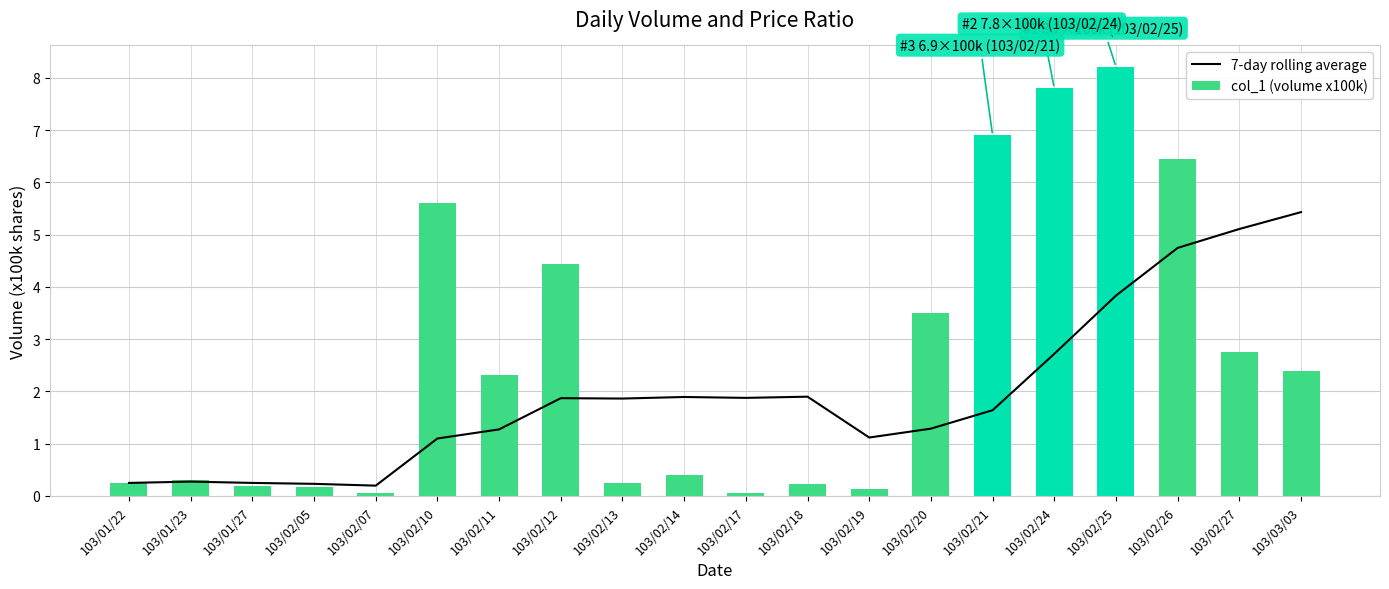

What is the label of the 13th bar from the right?

103/02/12